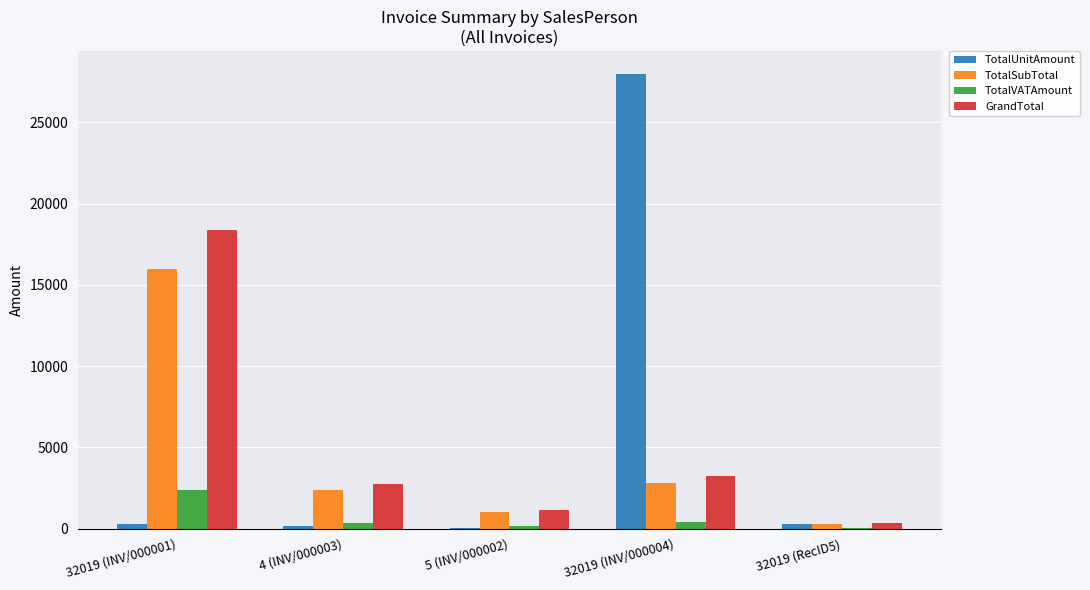

How many series are shown in this chart?

4